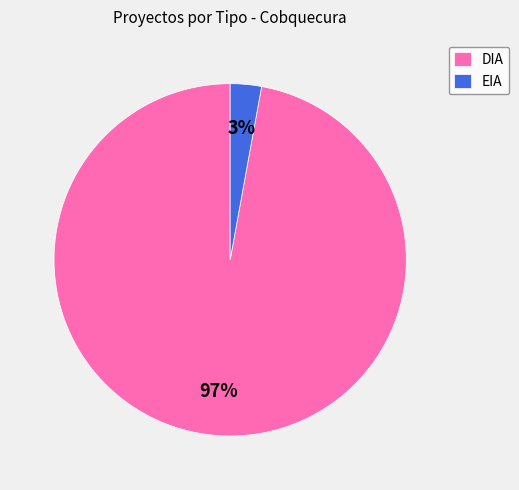

Between DIA and EIA, which is larger?

DIA